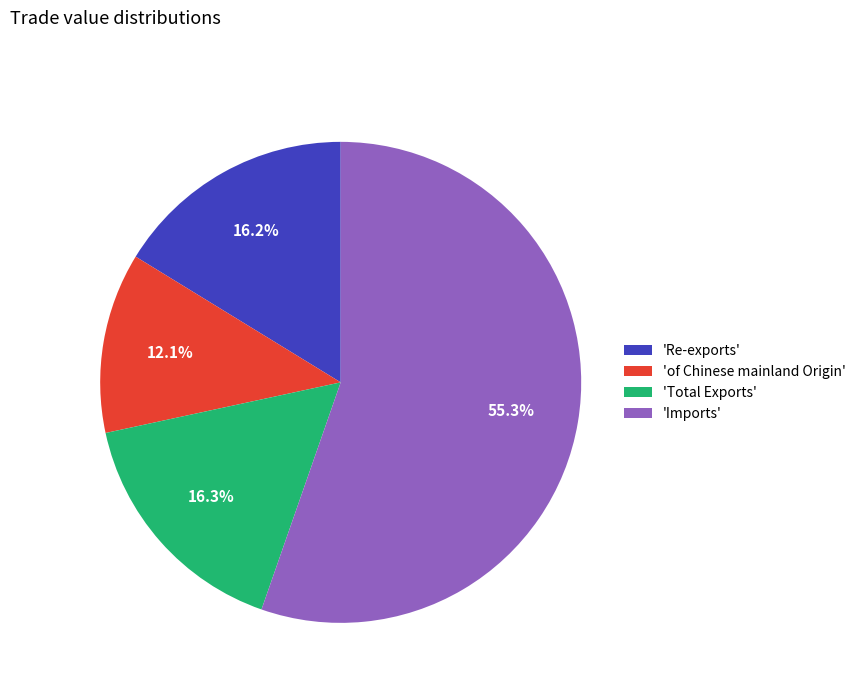

Which category has the smallest portion of the pie?

'of Chinese mainland Origin'